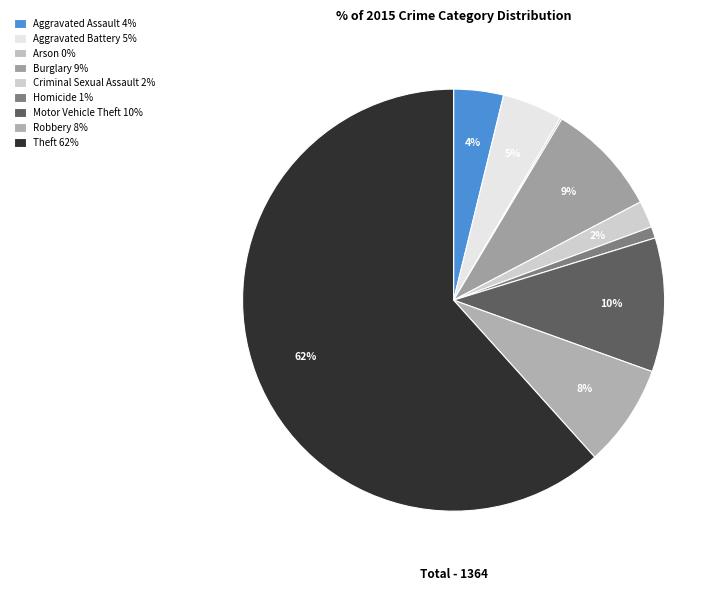

What percentage is NOT represented by Arson?

99.9%